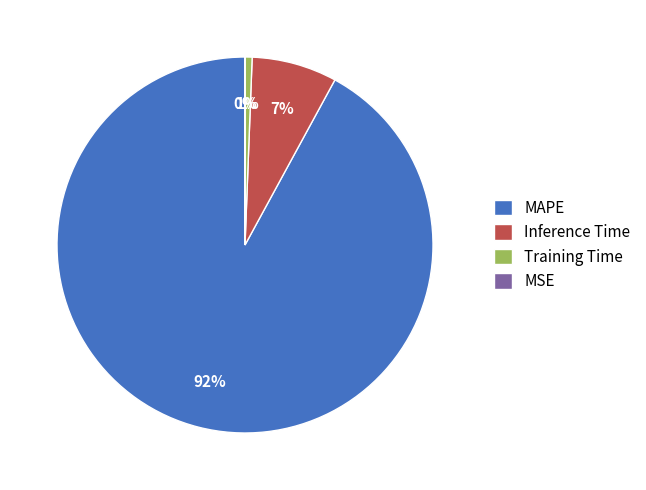

Does MAPE represent more than half of the total?

Yes